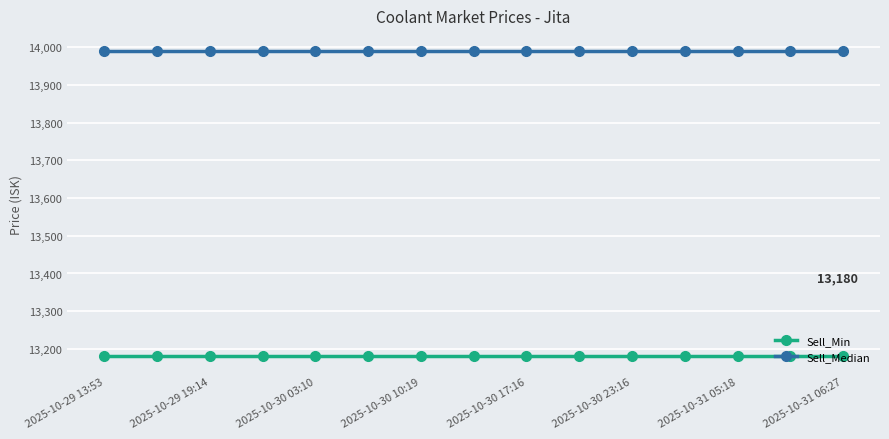

What is the value of the Sell_Min point at the 6th from the left?

13180